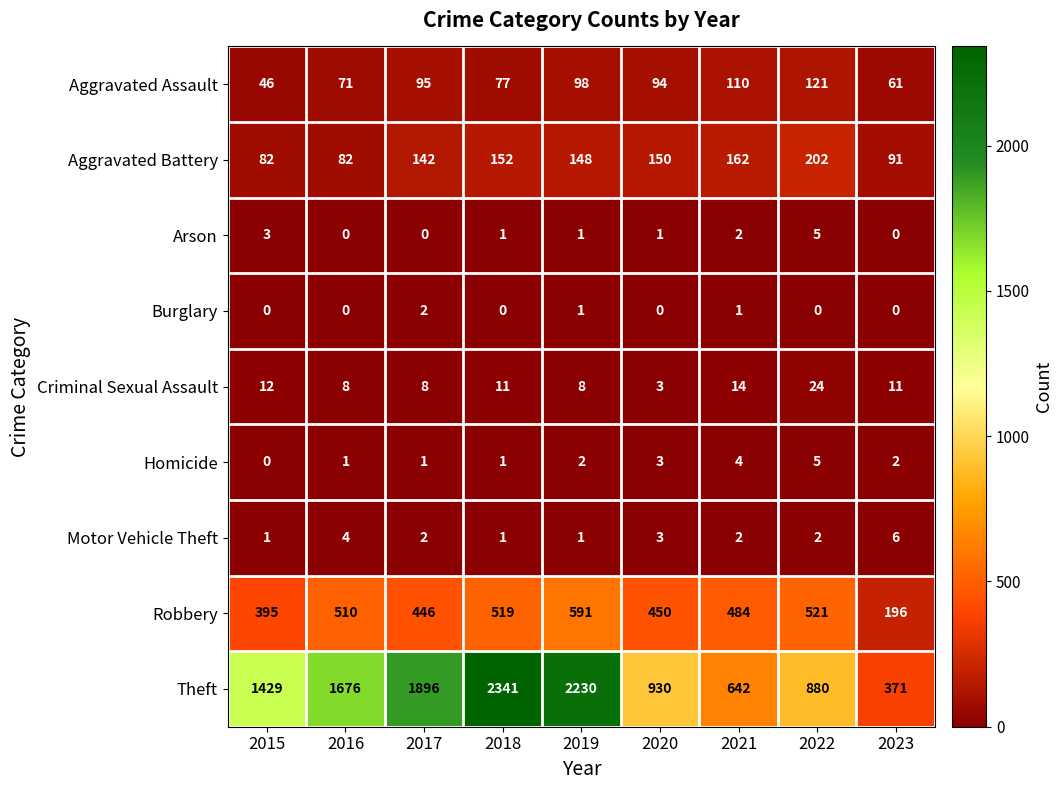

What value does the Aggravated Battery series have at 2016, to the nearest 50?

100